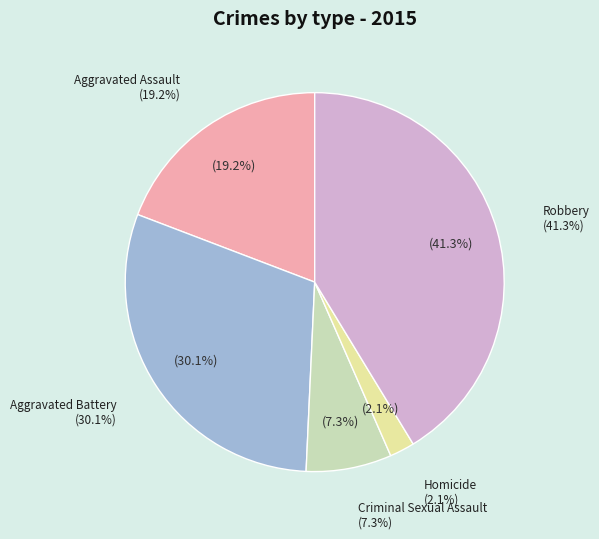

How many slices are in this pie chart?

5